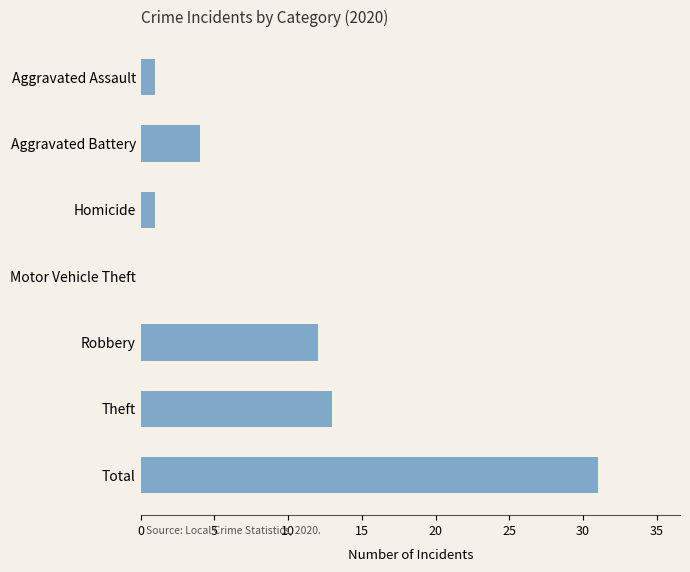

What is the difference between the values at Motor Vehicle Theft and Aggravated Assault?

1